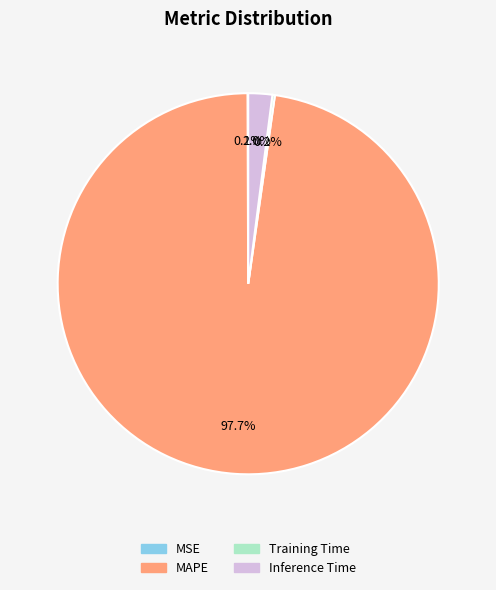

Which slice is the largest?

MAPE